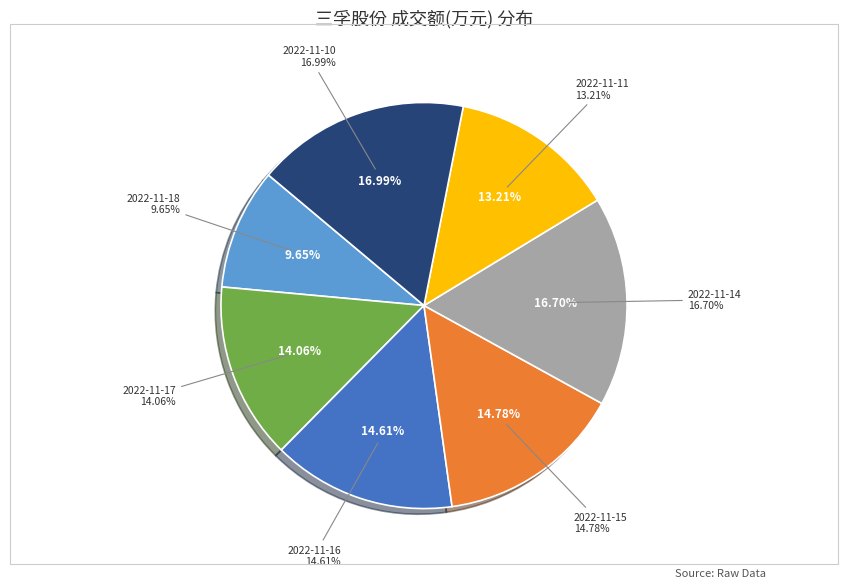

To the nearest percent, what portion does 2022-11-16 represent?

15%